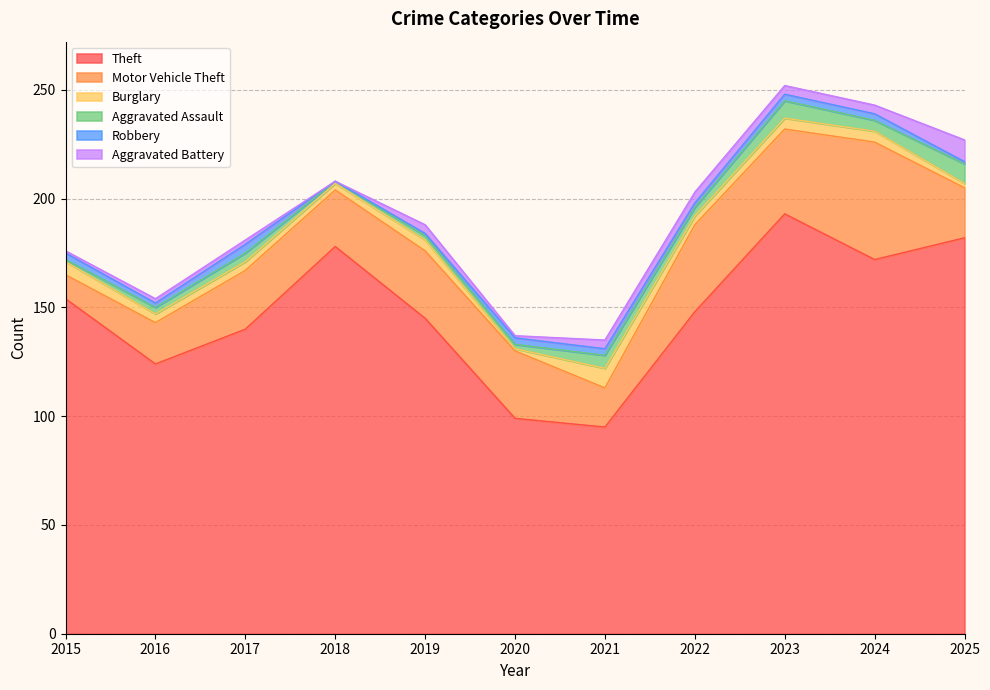

How many lines are shown in the chart?

6